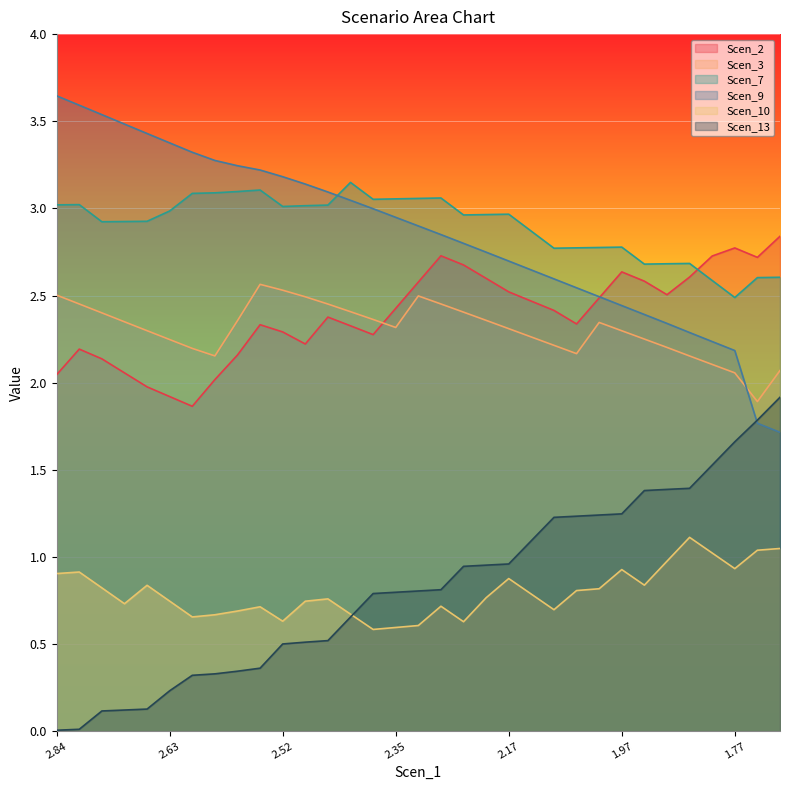

Where is Scen_9 nearest to the value 2?

1.77